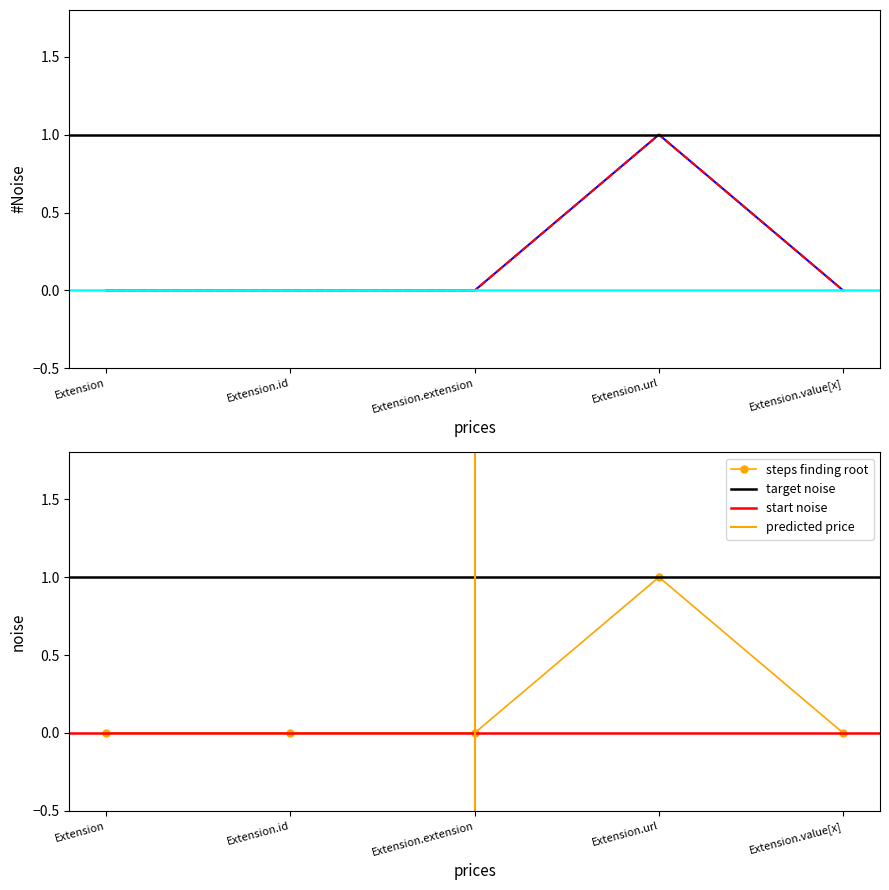

True or false: Base Min and Min intersect in this chart.

False